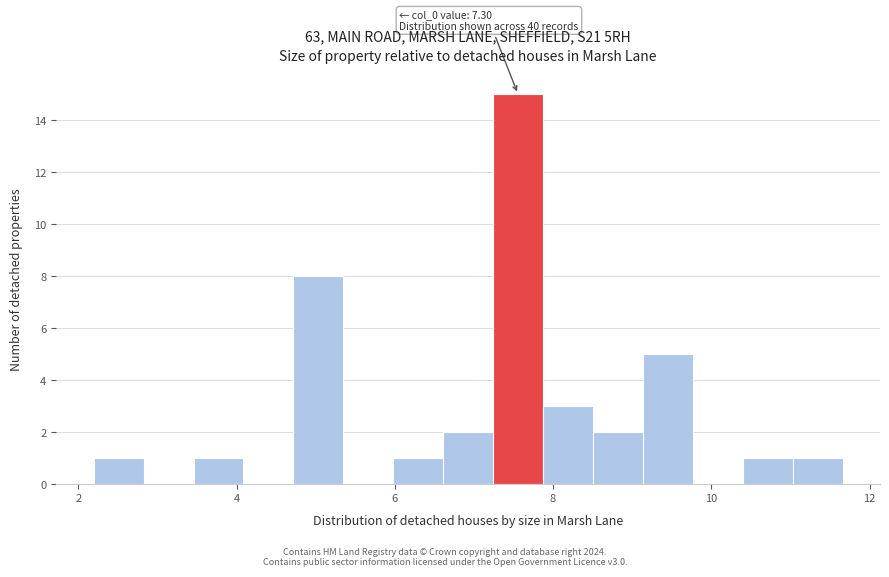

Around what value on the x-axis is the tallest bar? Give the approximate position of its centre, as read against the axis.

7.6